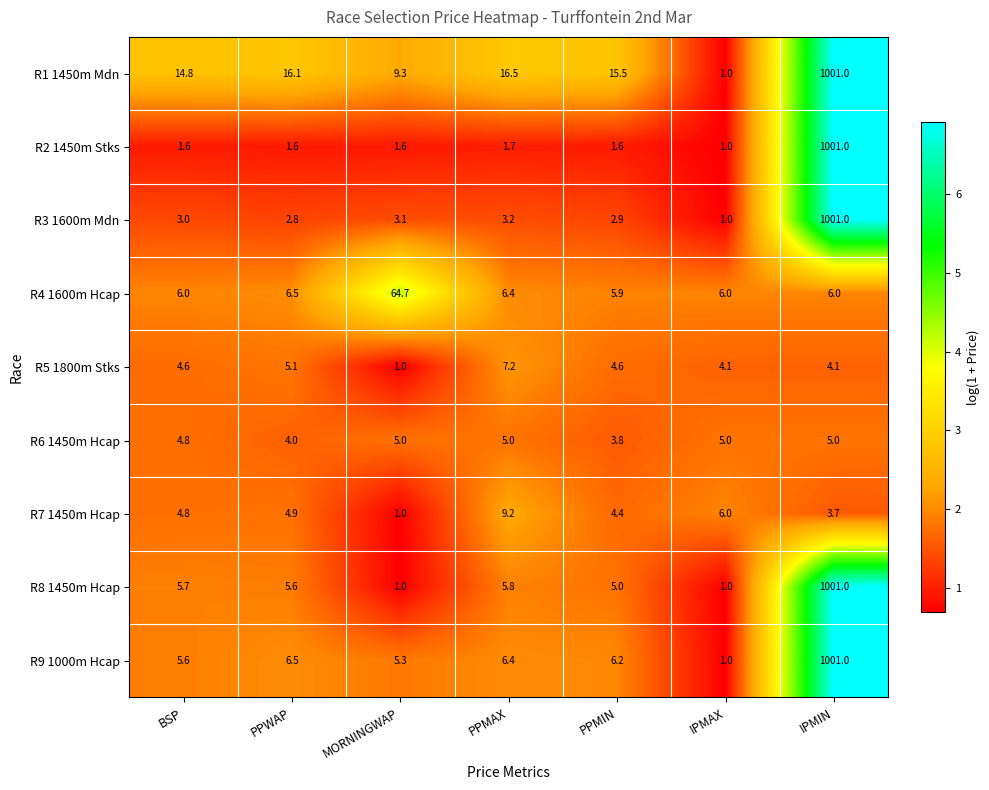

What is the smallest value displayed?

1.0